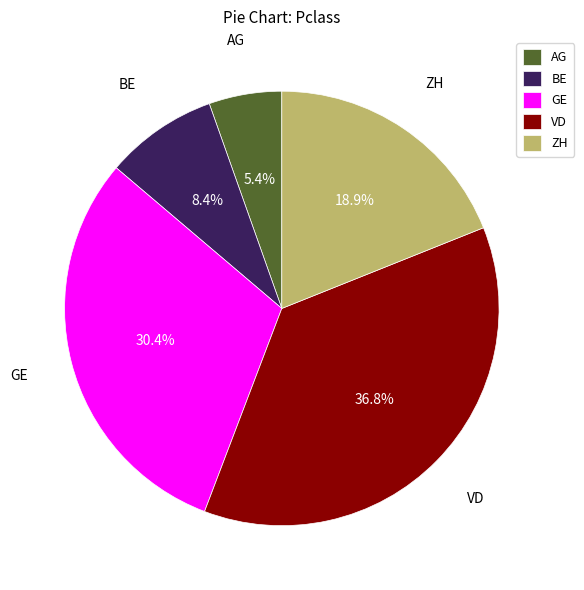

What is the smallest slice in the pie chart?

AG